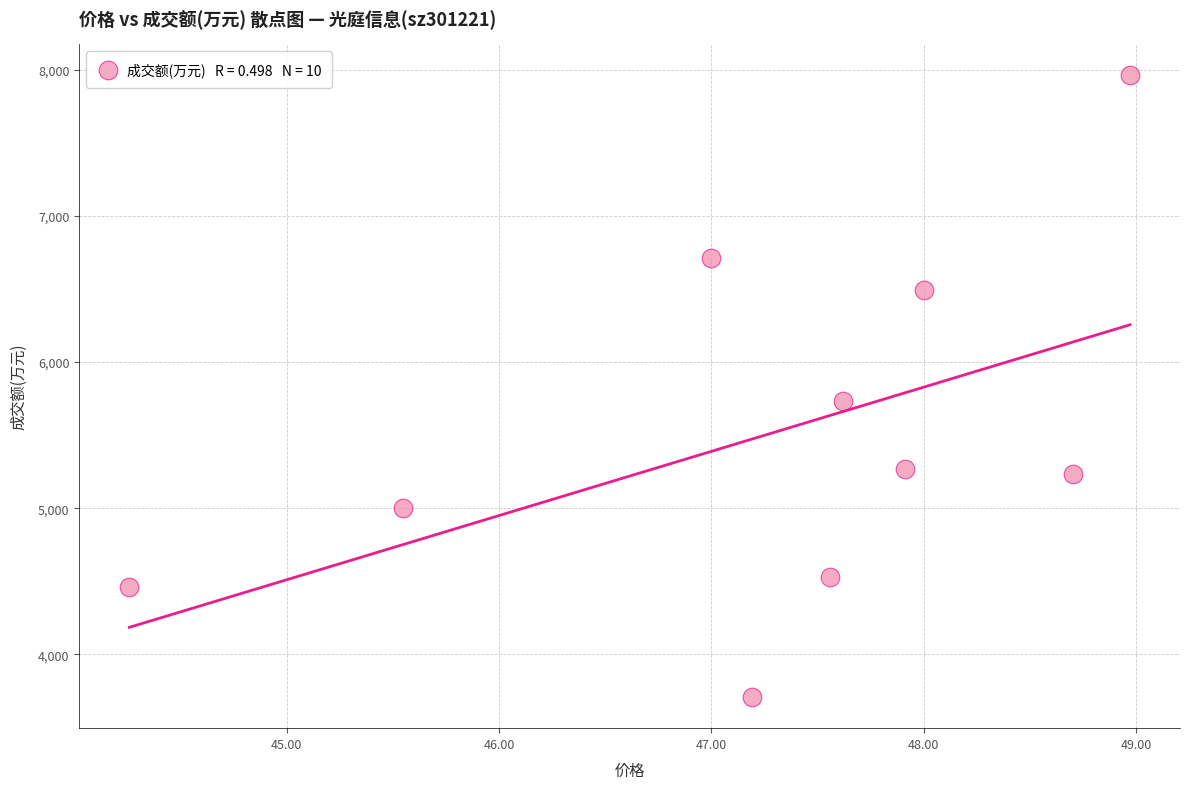

What is the average Y value?

5511